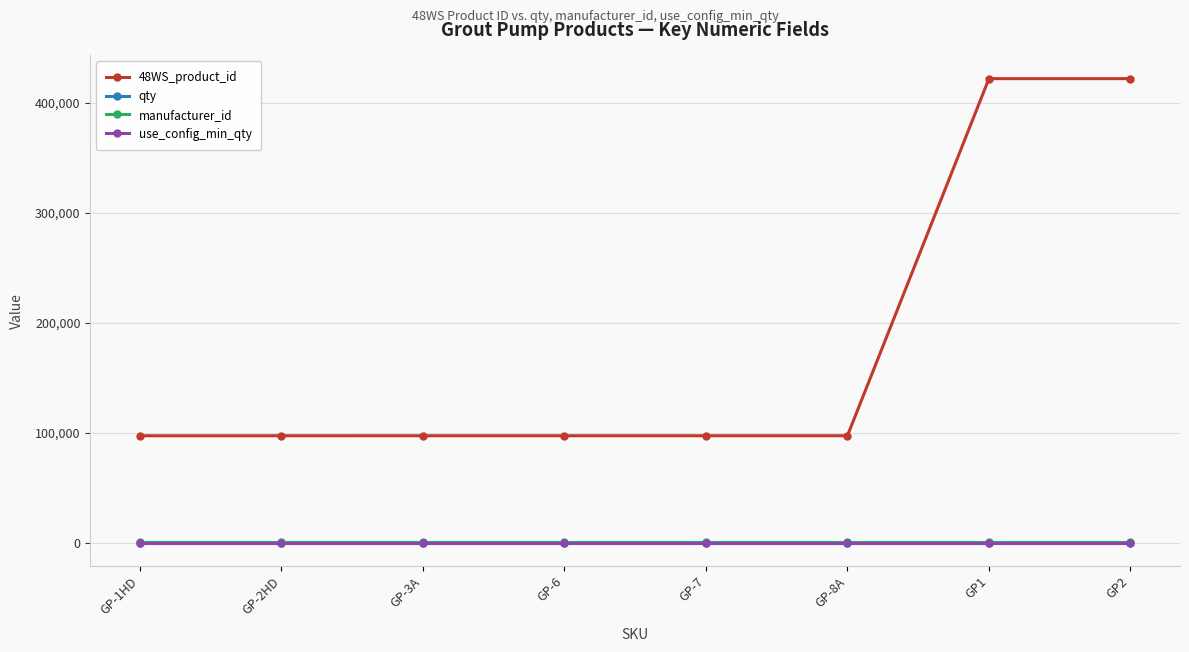

Is the value of manufacturer_id at GP2 greater than the value of use_config_min_qty at GP1?

Yes